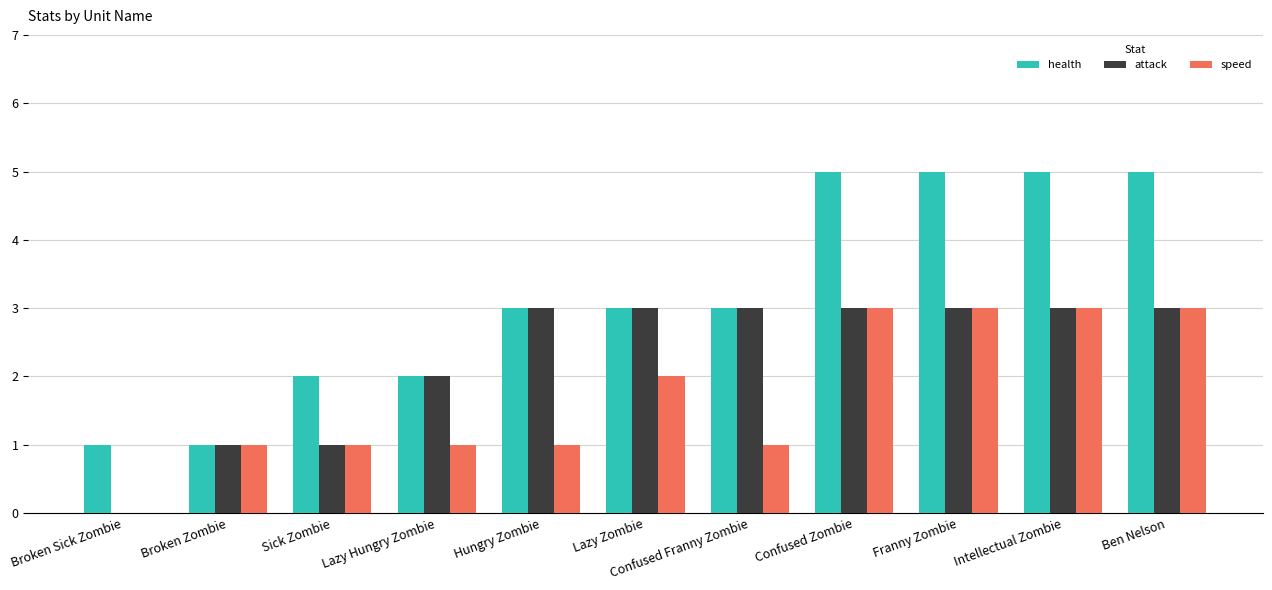

What is the maximum value shown in the chart?

5